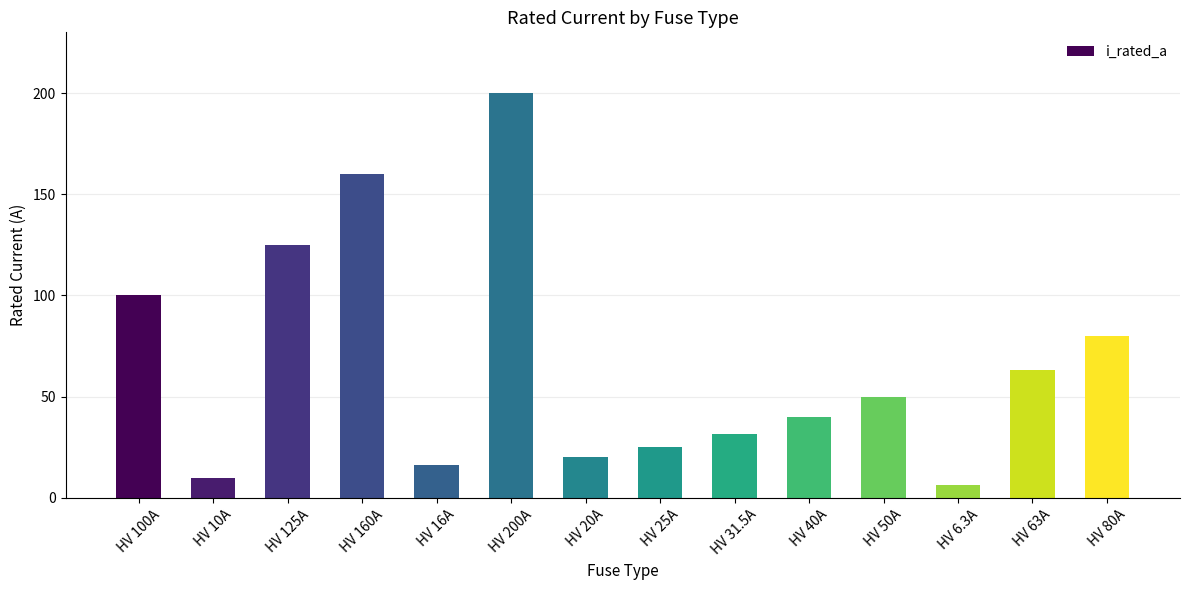

Reading right to left, transcribe all the data shown in this chart.

80.0	63.0	6.3	50.0	40.0	31.5	25.0	20.0	200.0	16.0	160.0	125.0	10.0	100.0